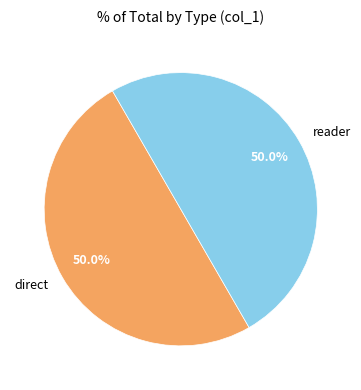

To the nearest percent, what portion does direct represent?

50%